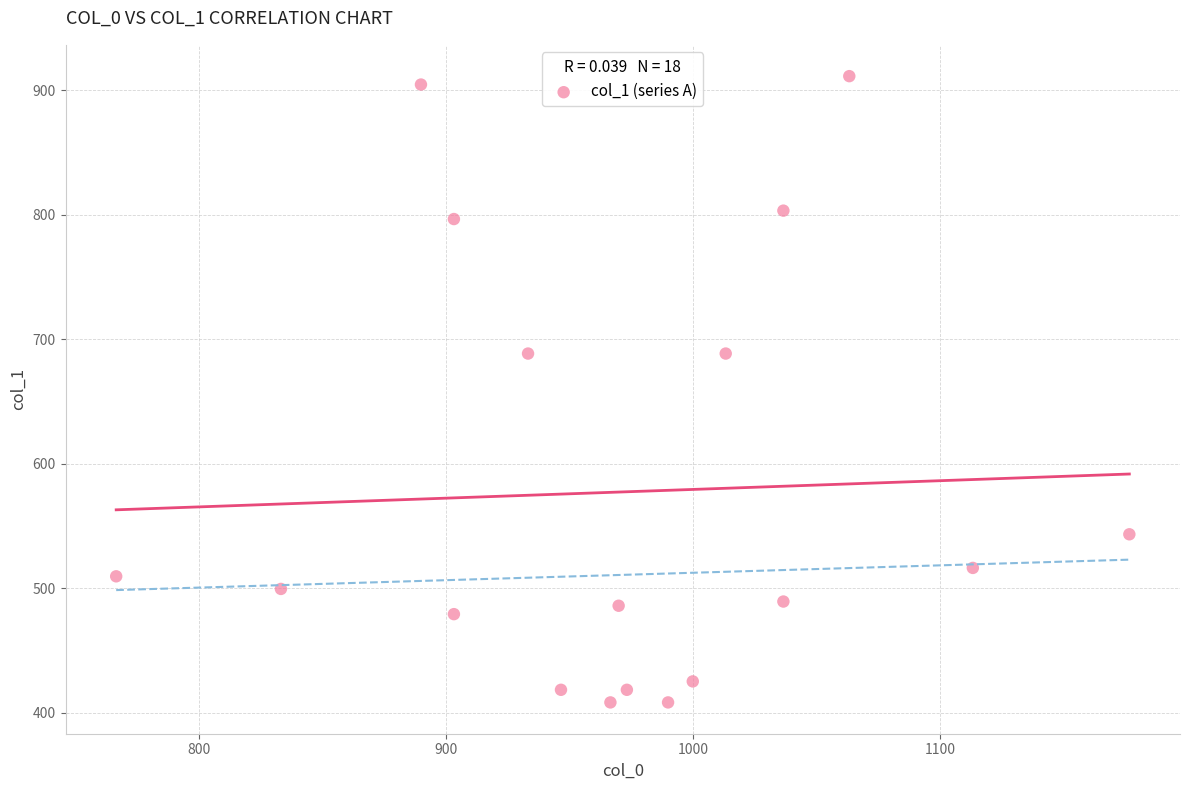

What is the range of X values (max minus min)?

410.0